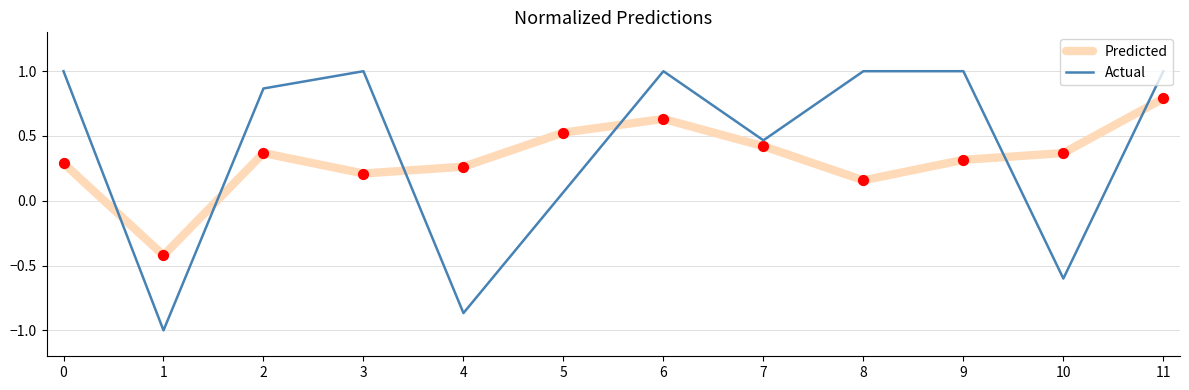

Is the value of Actual at 4 greater than the value of Predicted at 8?

No